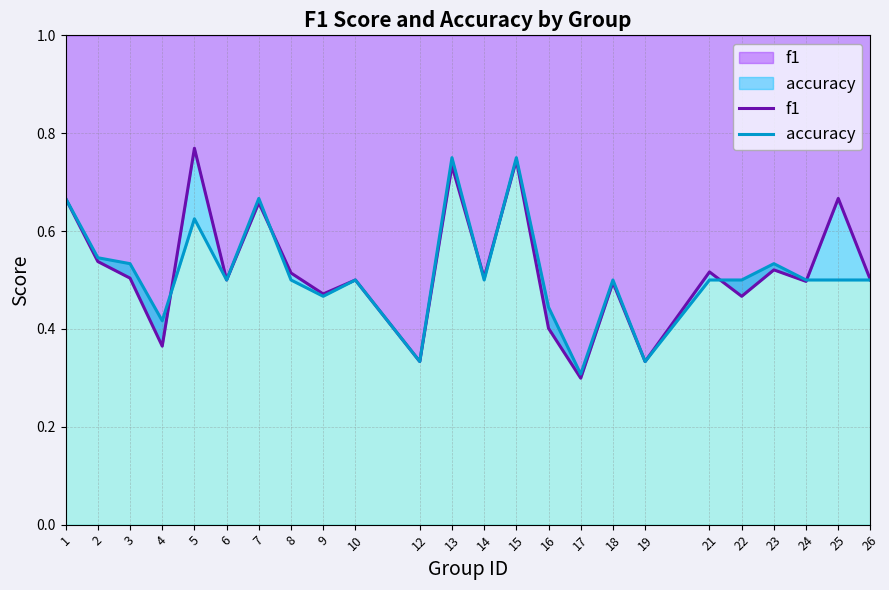

At which category does f1 reach its first local peak?

5